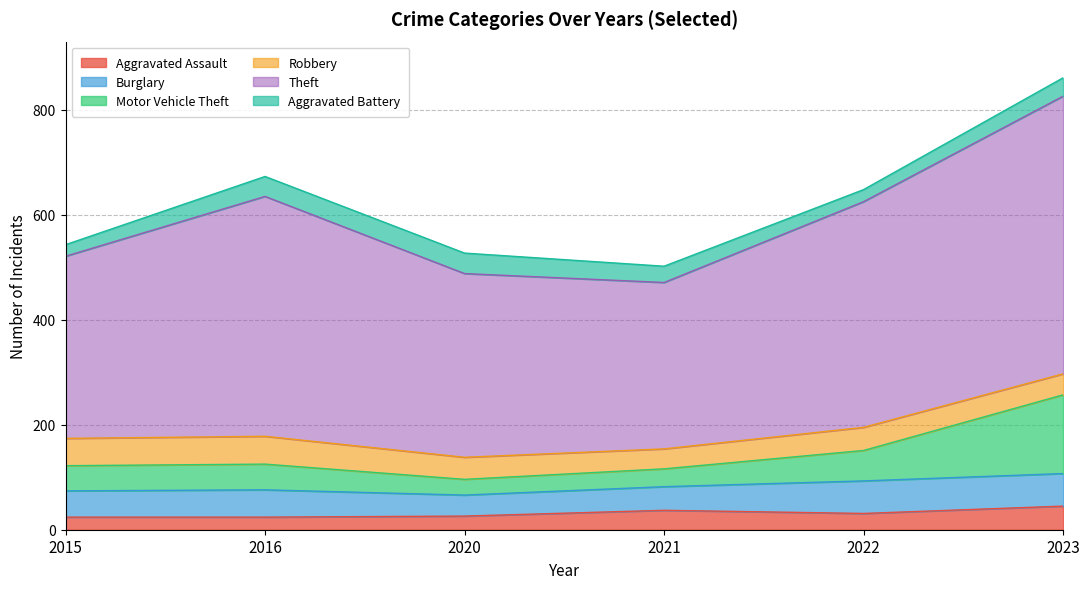

What is the difference between the maximum and minimum values in the Burglary series?

22